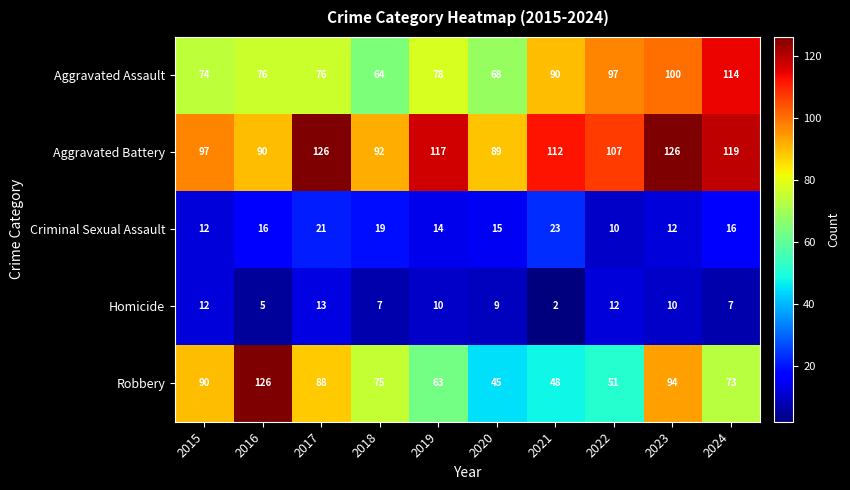

What is the difference between the maximum and minimum values in the Aggravated Assault series?

50